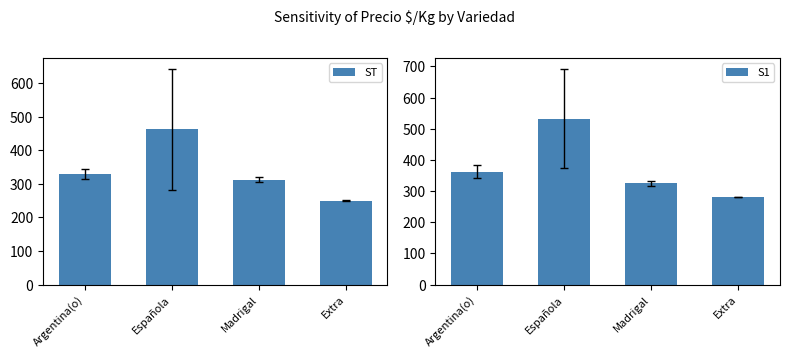

What is the label of the 1st bar from the left?

Argentina(o)